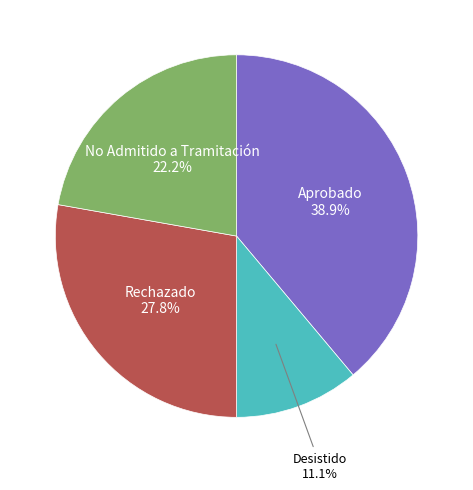

Is there a majority slice in this chart?

No